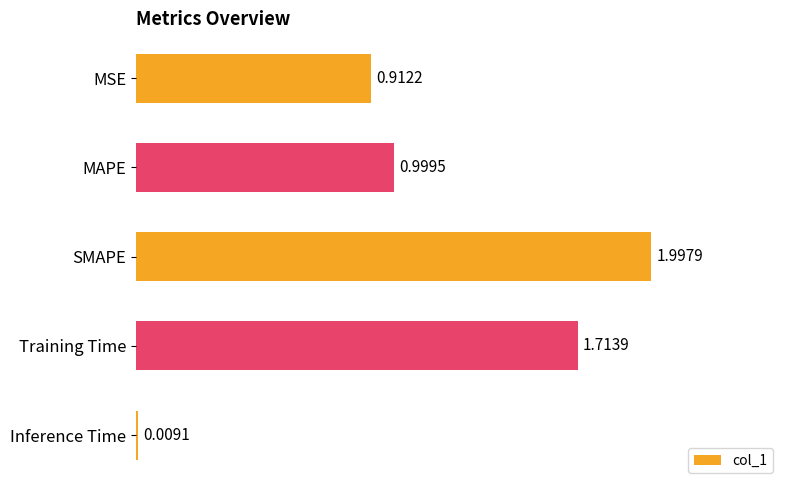

List the labels in order of value, smallest first.

Inference Time, MSE, MAPE, Training Time, SMAPE